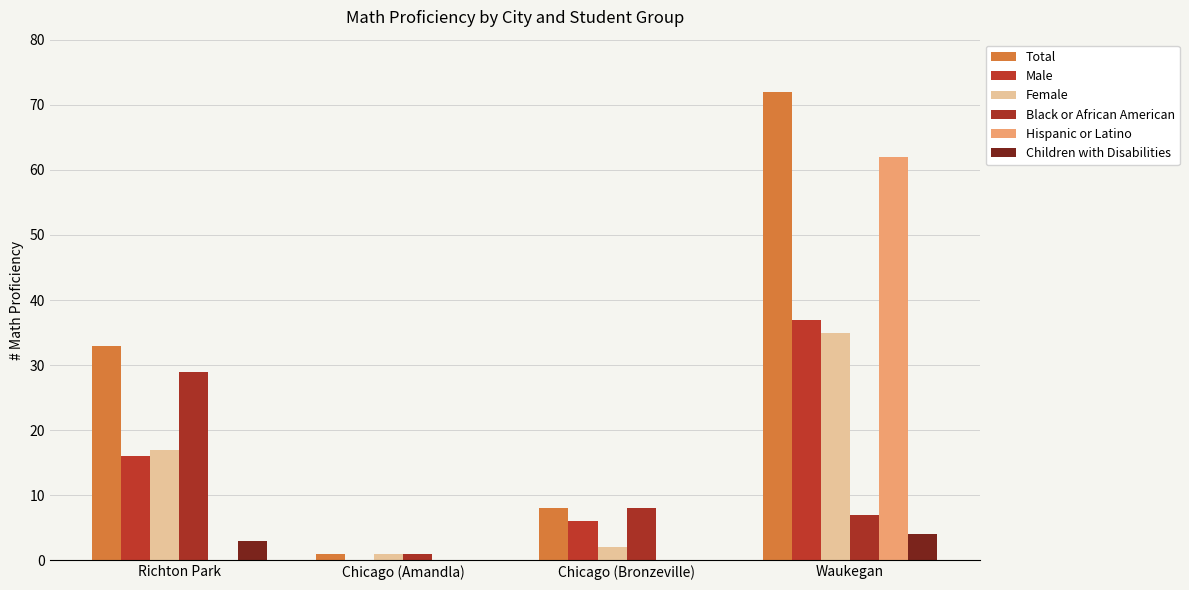

At how many categories does at least one series exceed 69?

1